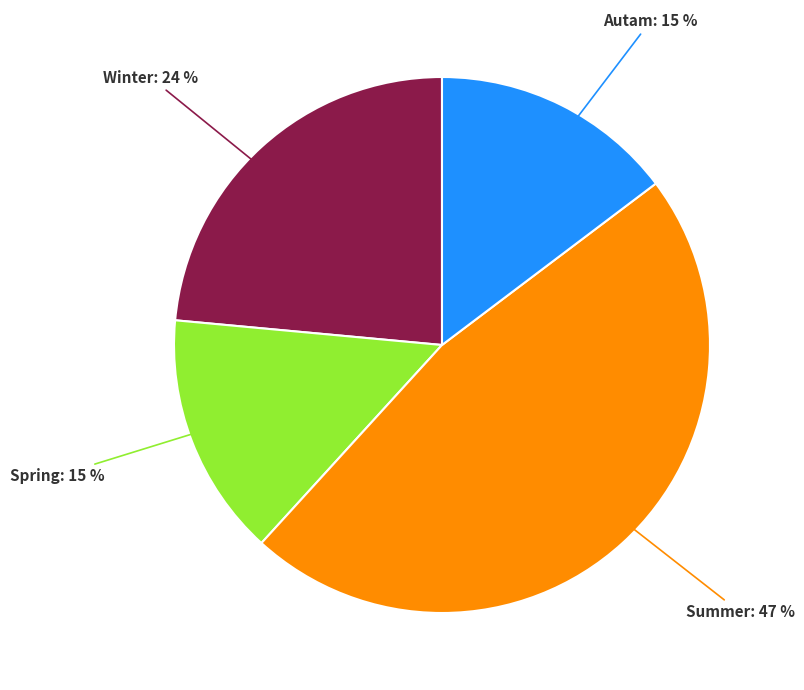

Do Autam and Summer together represent more than half of the pie?

Yes